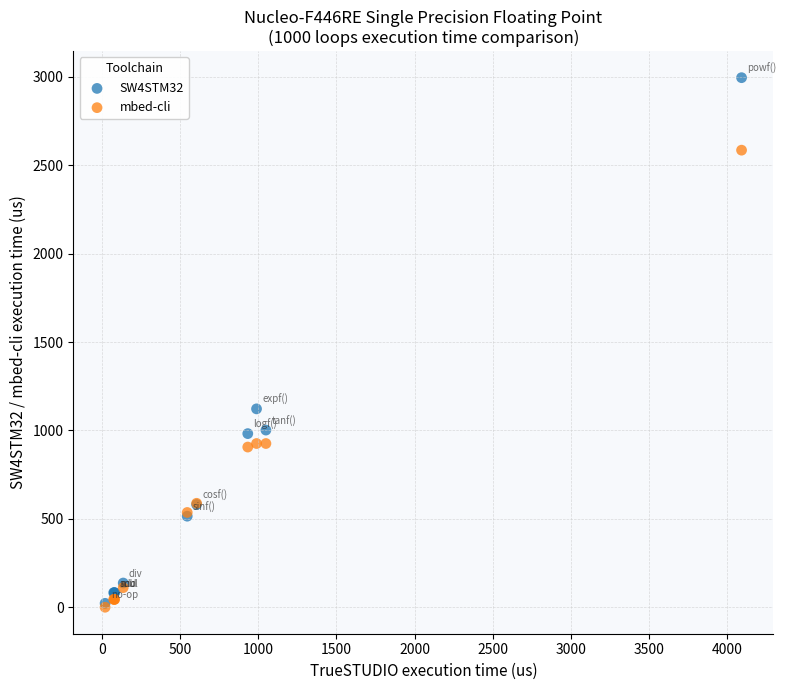

In the mbed-cli series, what Y value is closest to 1292?

926.0